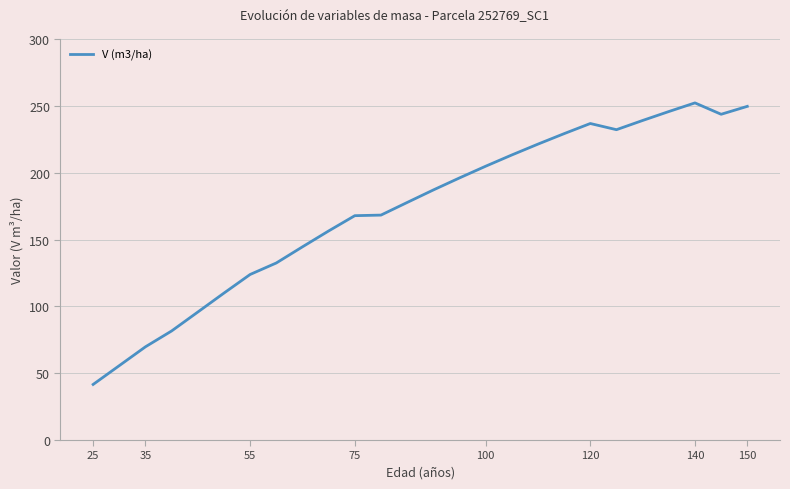

How many values exceed 187?

13